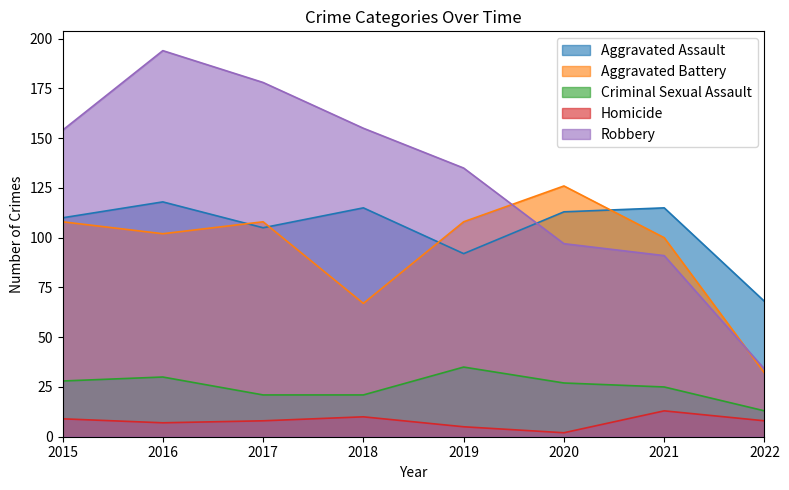

True or false: Criminal Sexual Assault has more than 2 points higher than both neighbors.

False